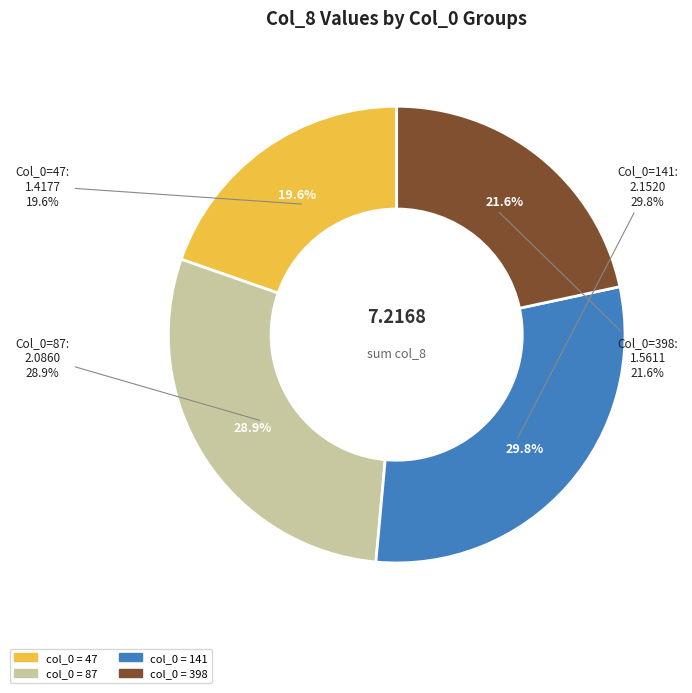

Do 47 and 141 together represent more than half of the pie?

No